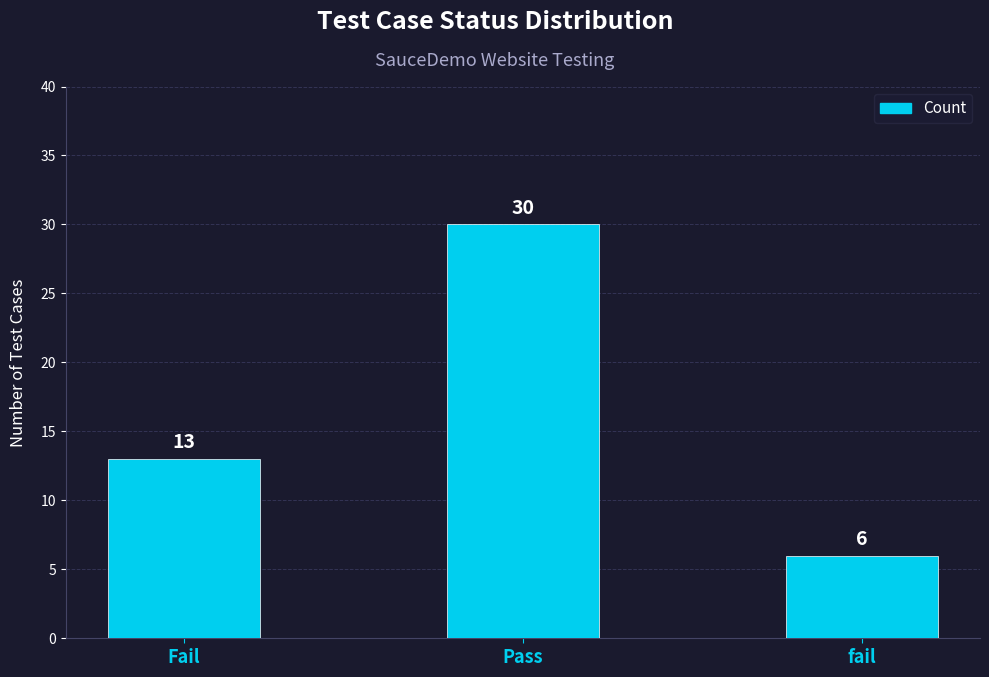

What is the average value?

16